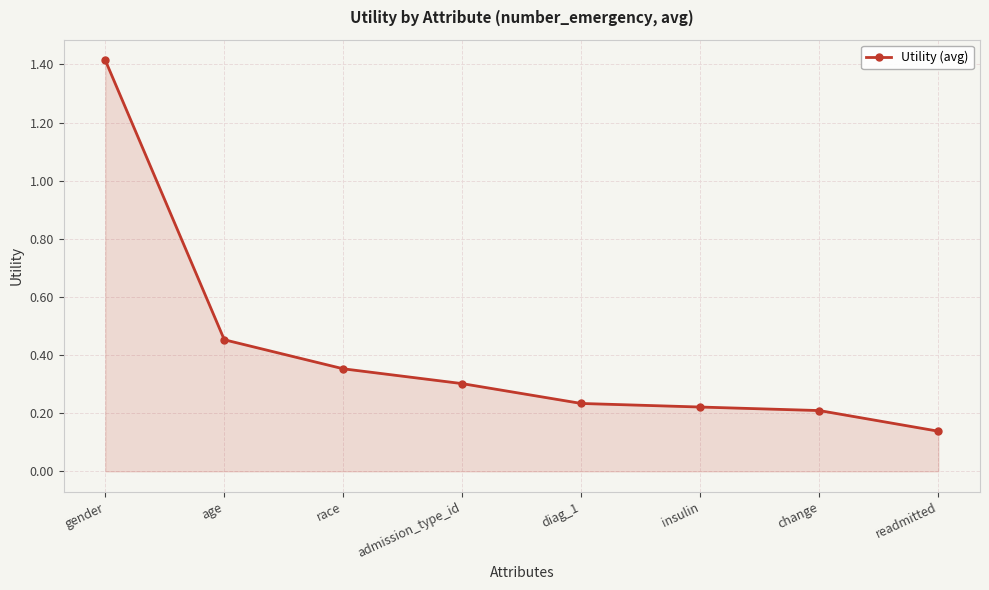

How many lines are shown in the chart?

1